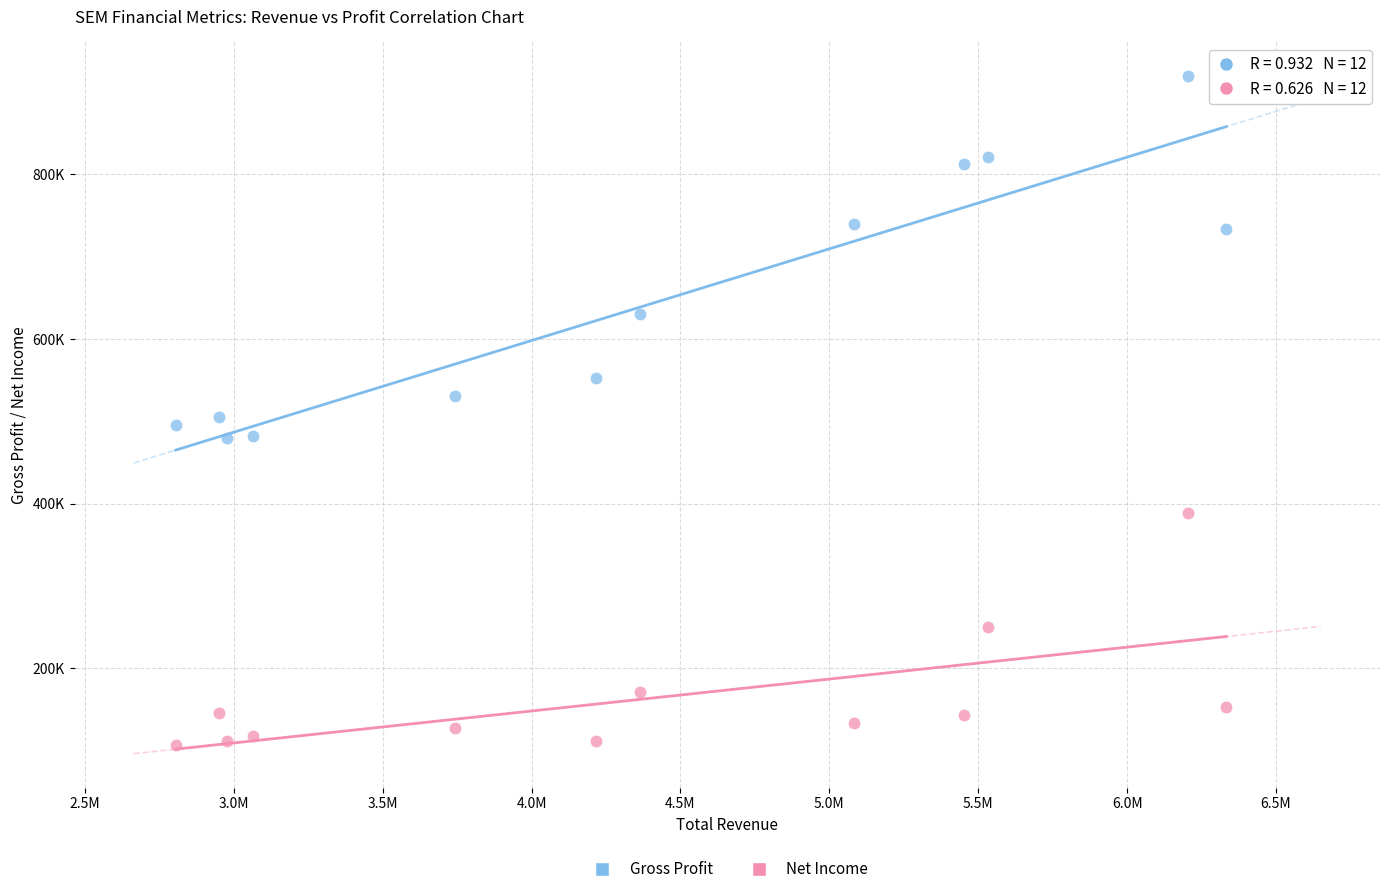

Which series has the largest Y range (max minus min)?

Gross Profit